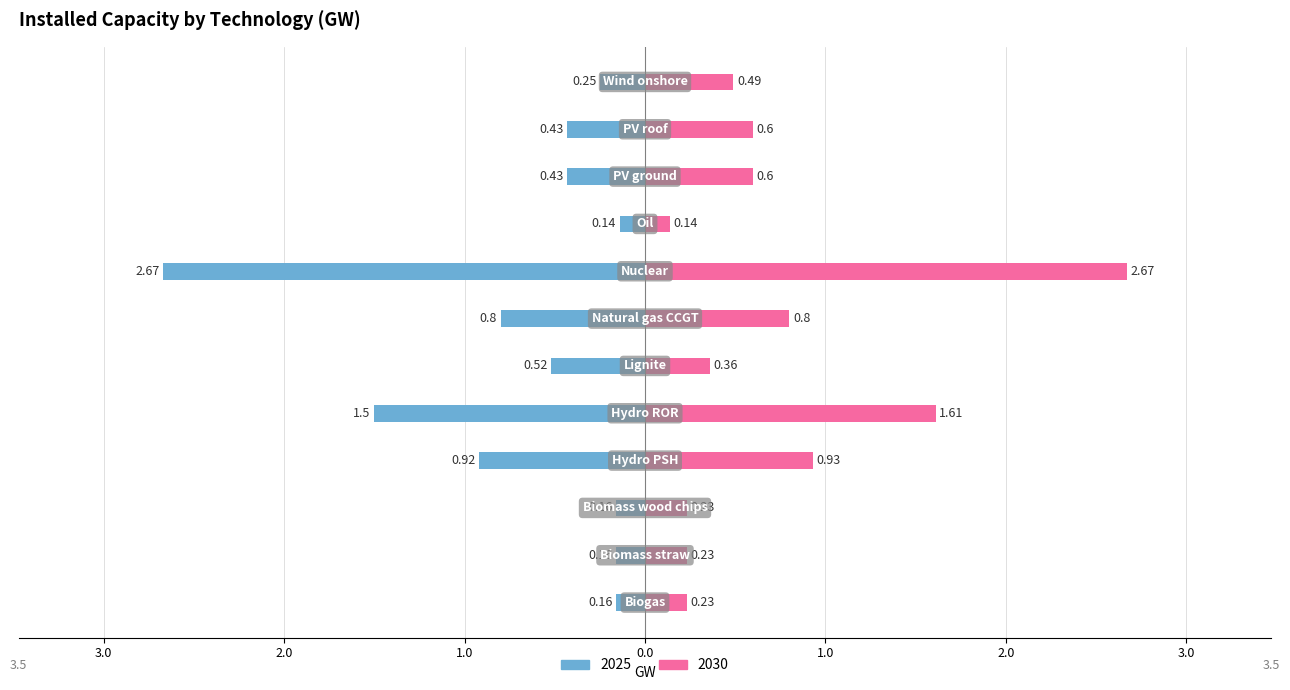

Are the bars grouped side by side (vs. stacked)?

Yes